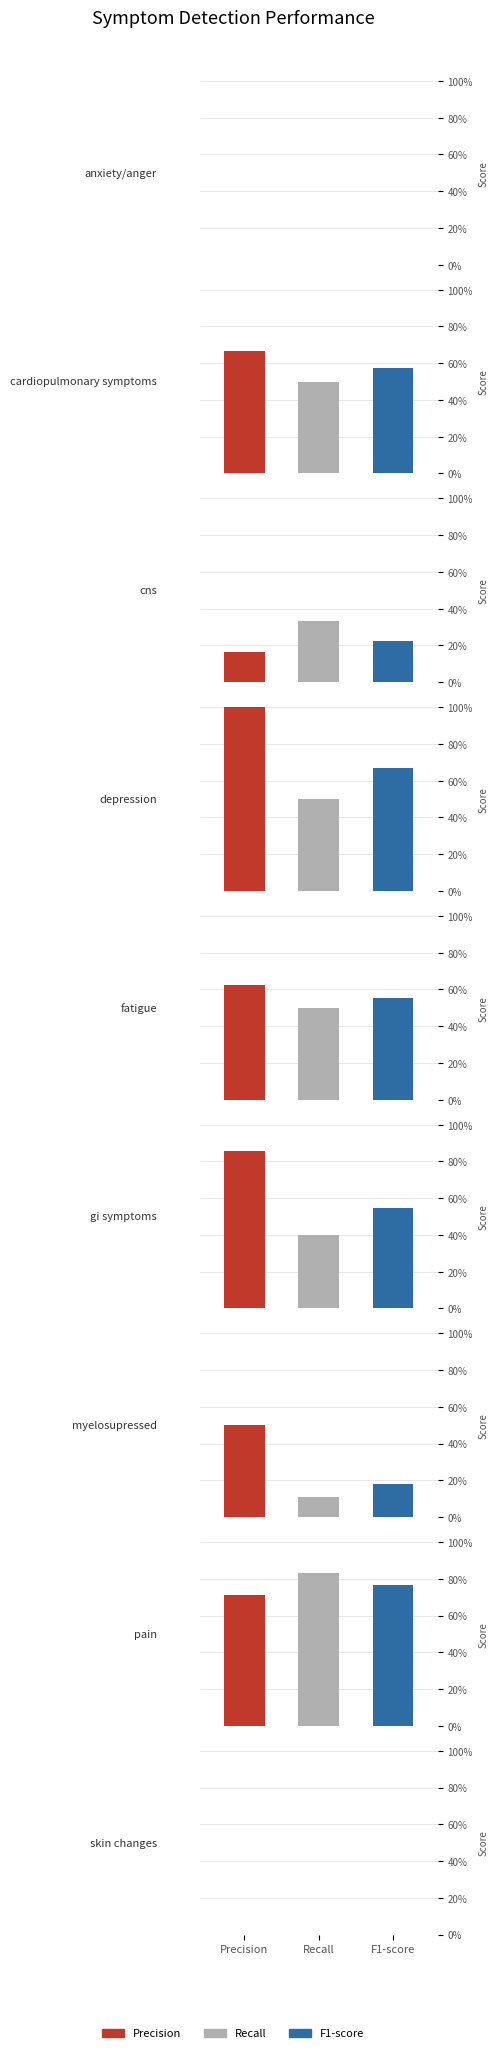

What is the difference between the maximum and minimum values in the Recall series?

0.8